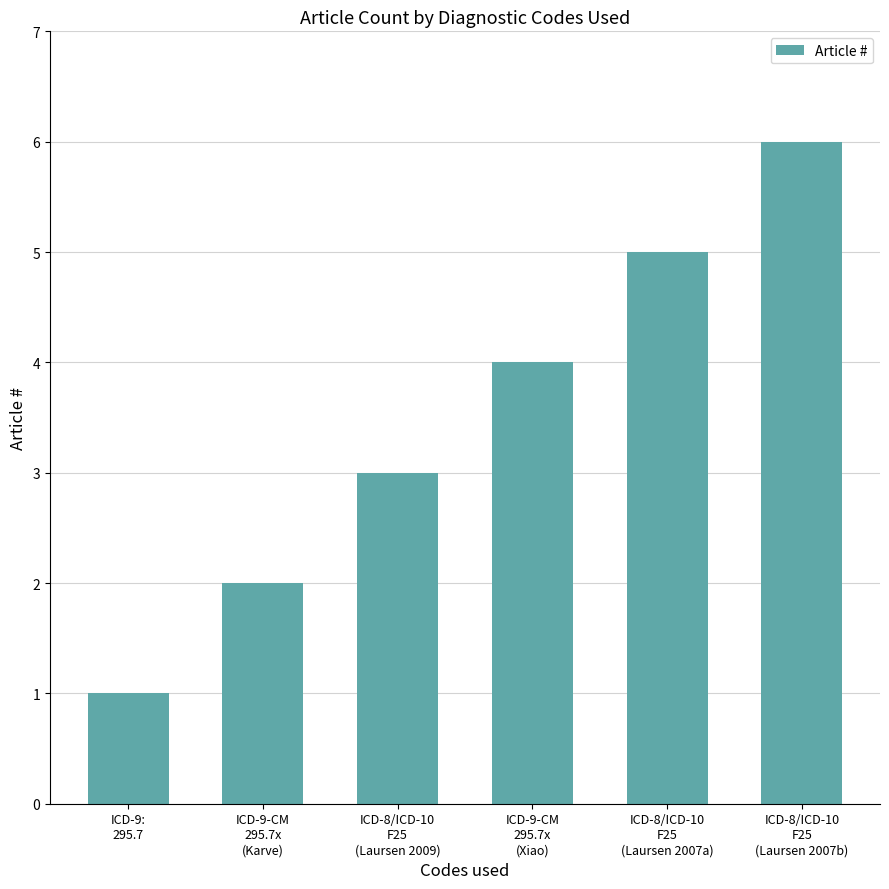

Reading left to right, list all the values displayed in this chart.

ICD-9:
295.7=1	ICD-9-CM
295.7x
(Karve)=2	ICD-8/ICD-10
F25
(Laursen 2009)=3	ICD-9-CM
295.7x
(Xiao)=4	ICD-8/ICD-10
F25
(Laursen 2007a)=5	ICD-8/ICD-10
F25
(Laursen 2007b)=6